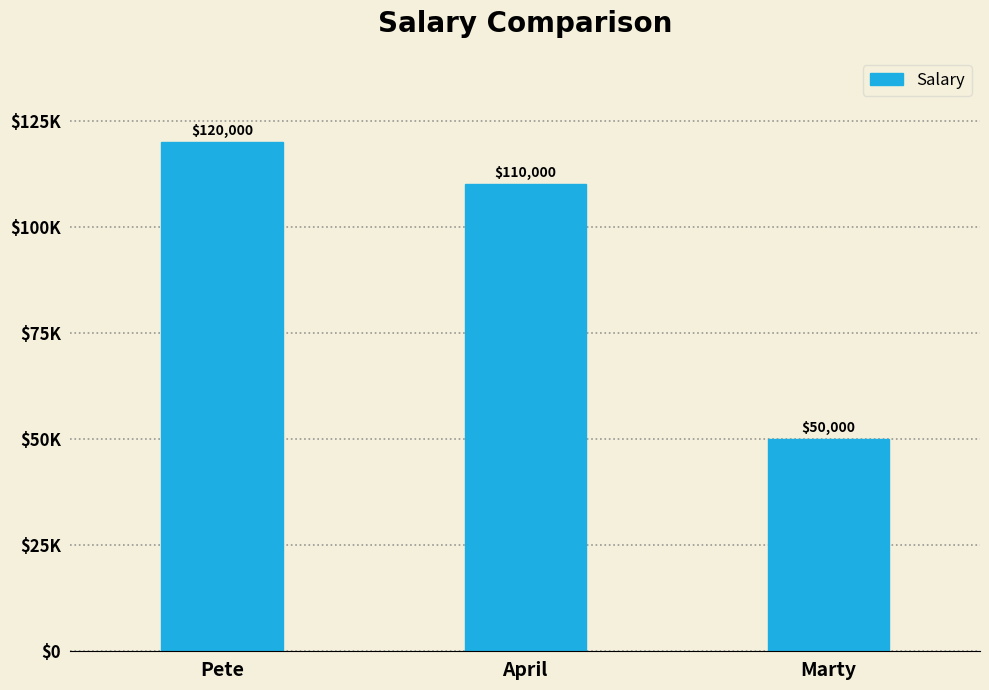

True or false: the data shows 171497 at April.

False